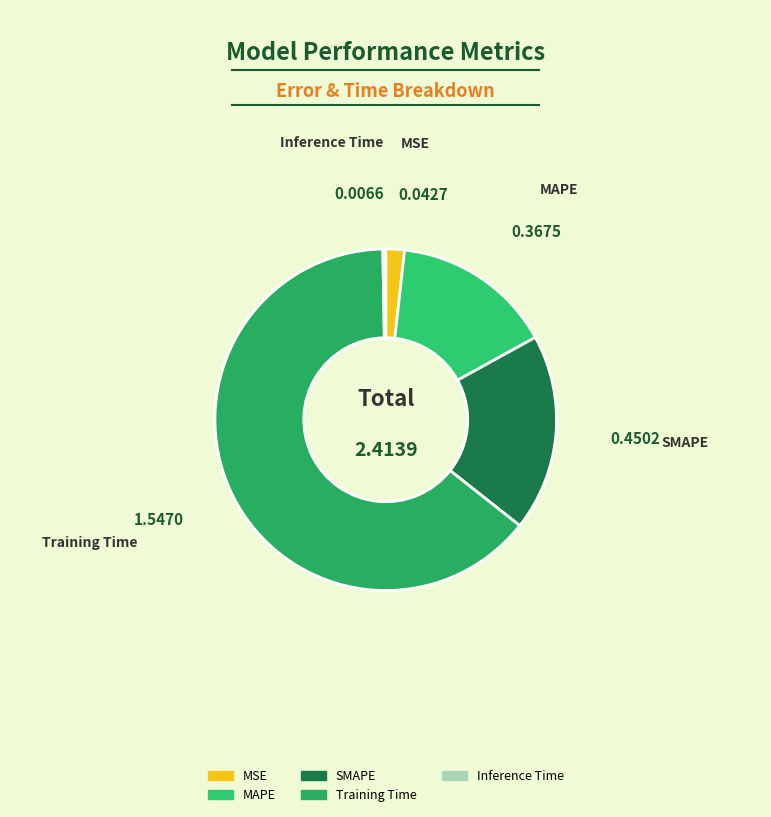

Which slice represents more than half of the pie?

Training Time